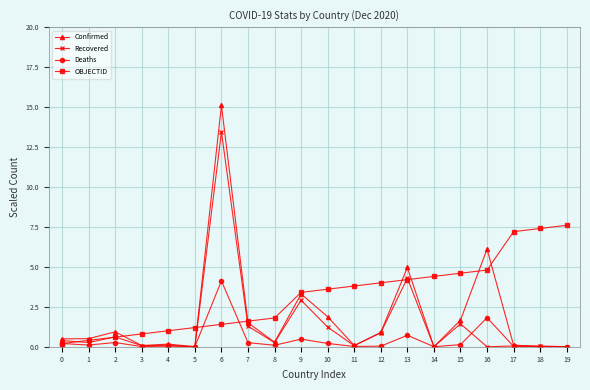

Where is Confirmed nearest to the value 7?

16